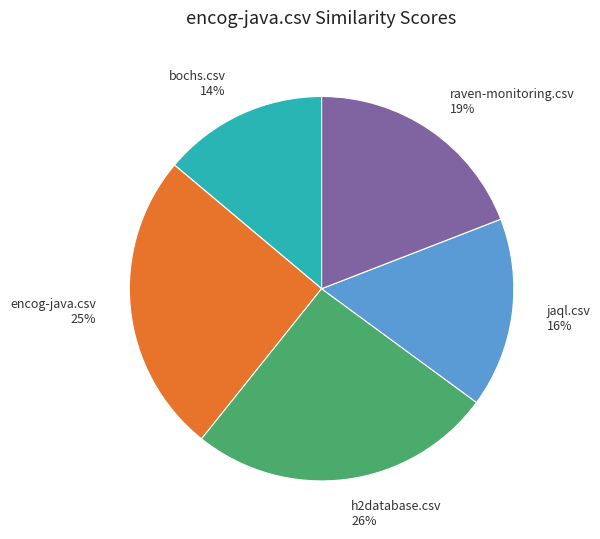

The raven-monitoring.csv slice represents 19% of the pie. True or false?

True